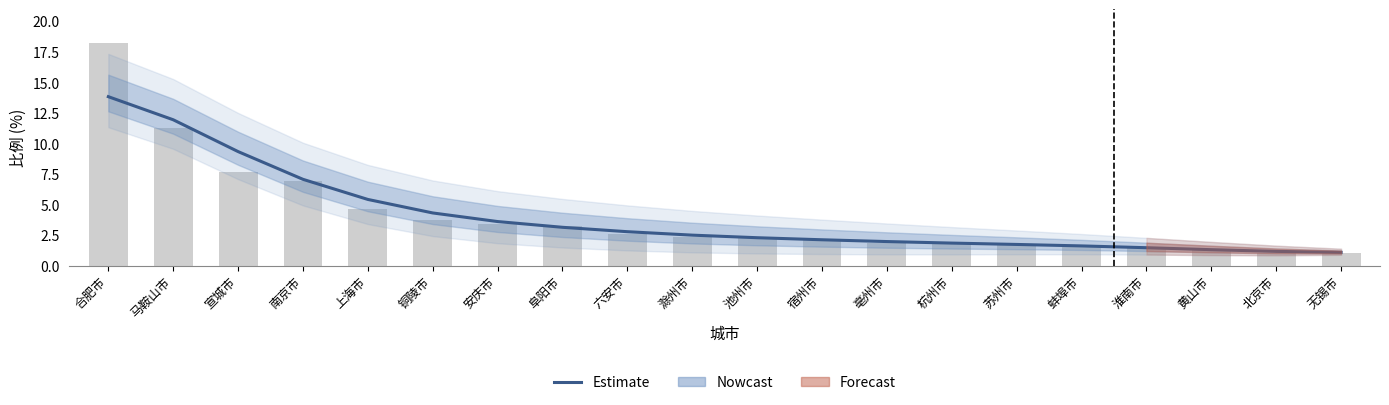

How many bars are there in total?

20